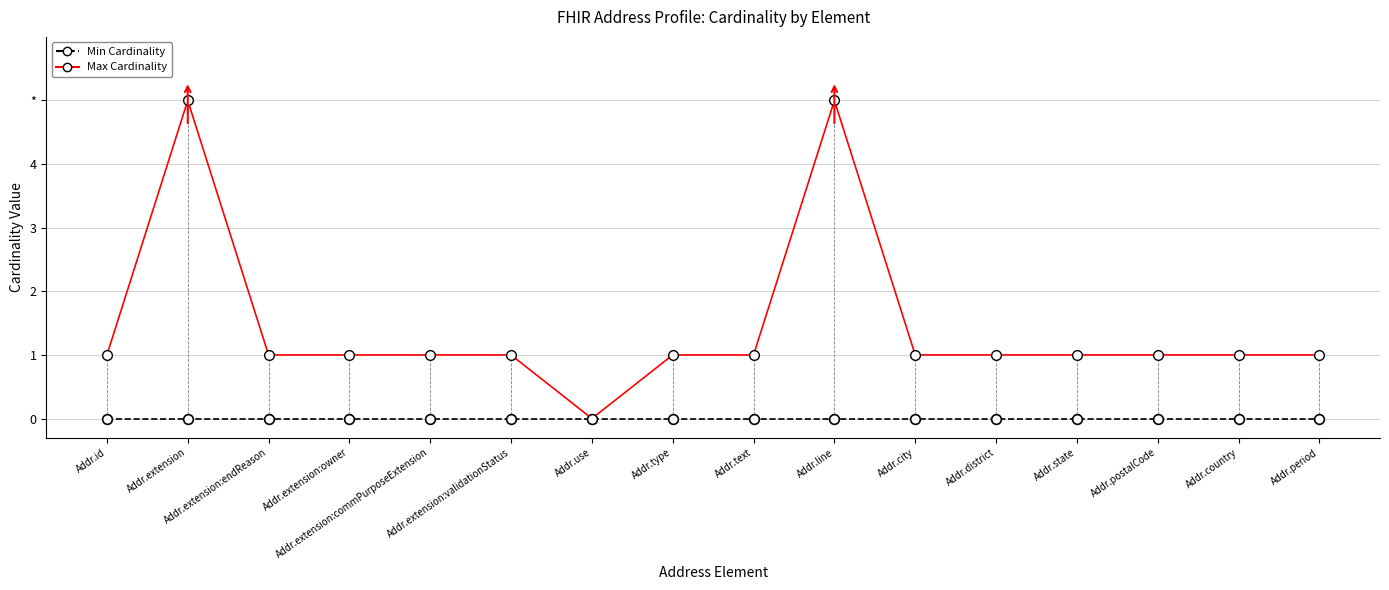

True or false: Min Cardinality has more than 2 points higher than both neighbors.

False